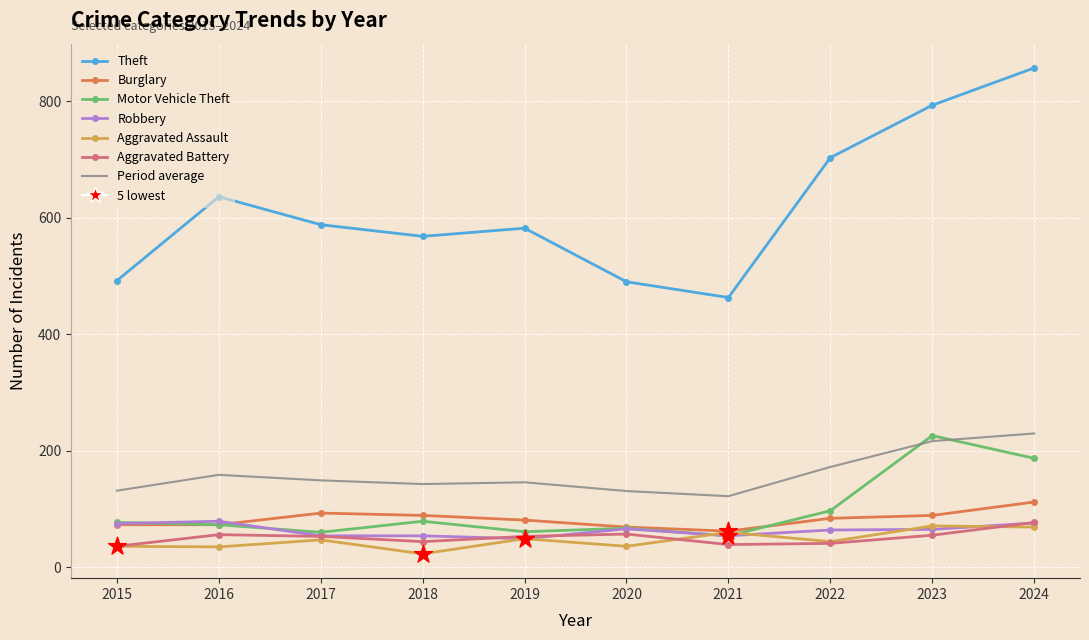

Between 2015 and 2024, which series saw the biggest shift?

Theft